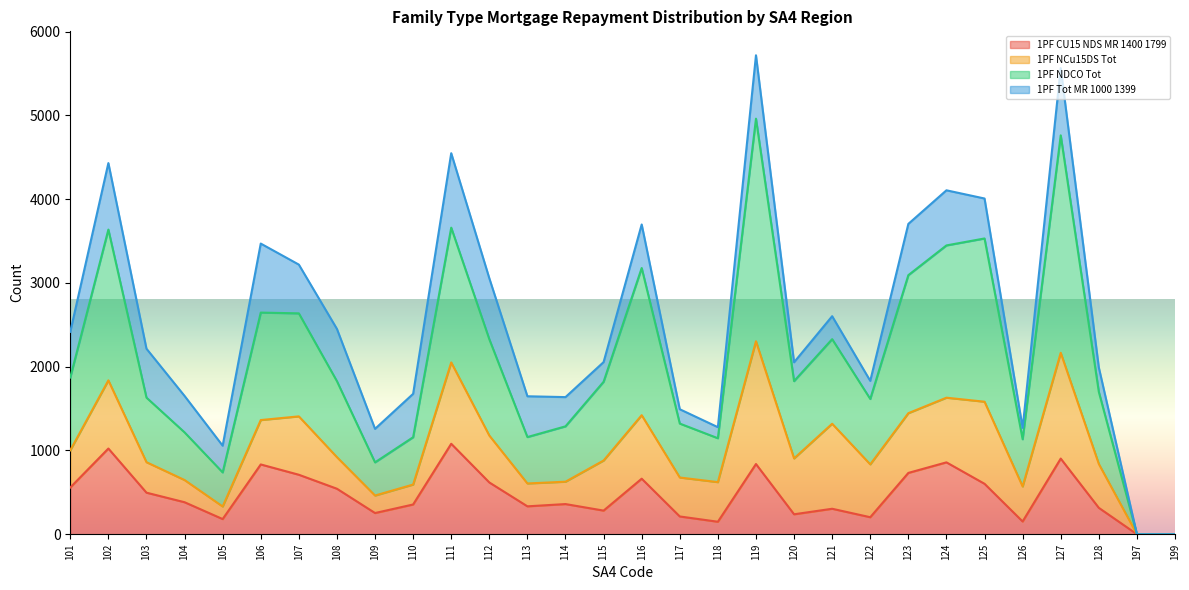

Where does the C21_1PF_CU15_NDS_MR_1400_1799 series first go above 382?

101